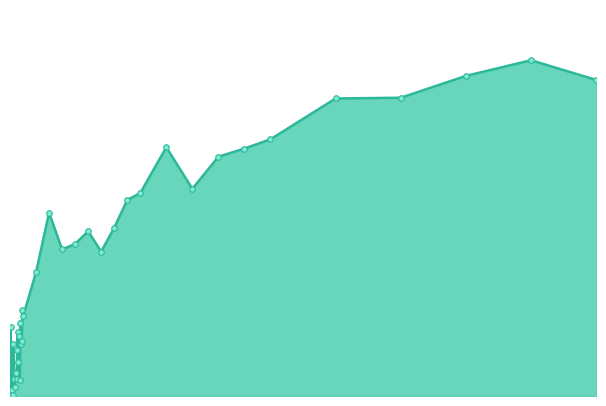

Is this an area chart (filled region under the line)?

Yes